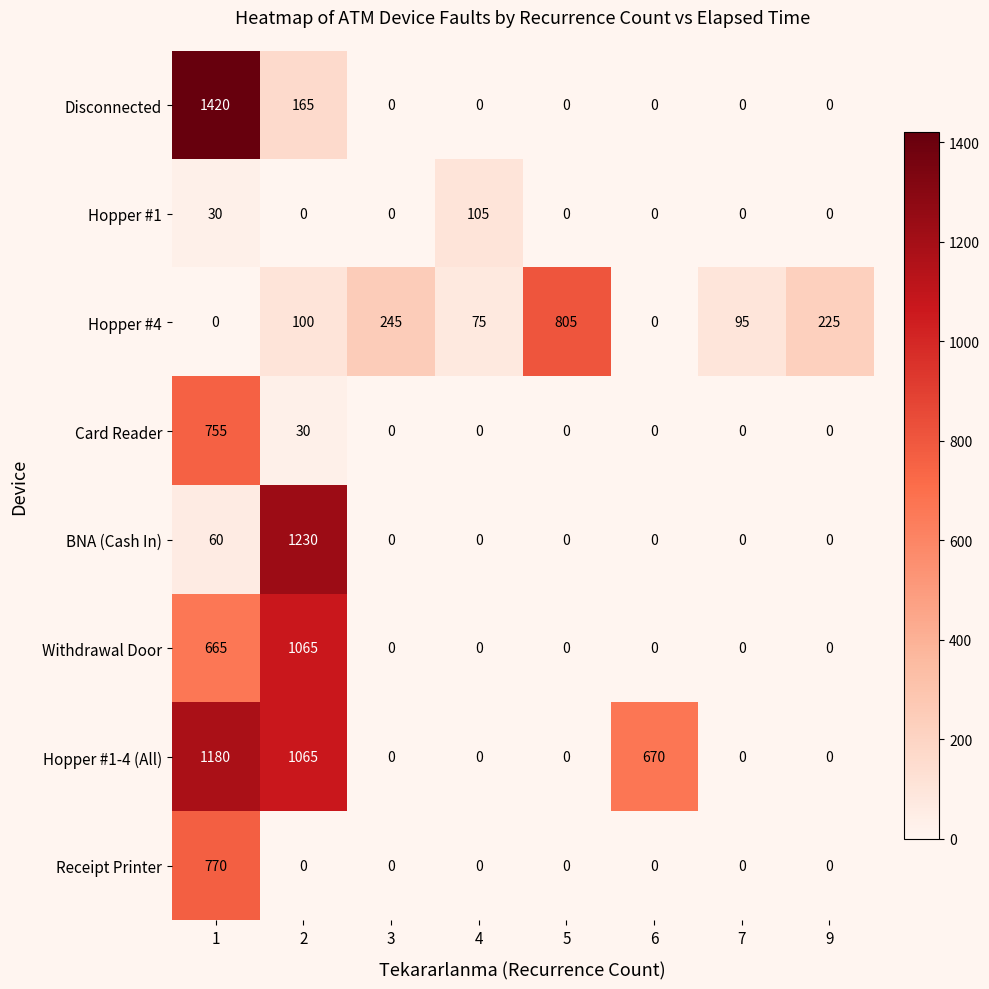

Which series has the largest total across all categories?

Hopper #1-4 (All)